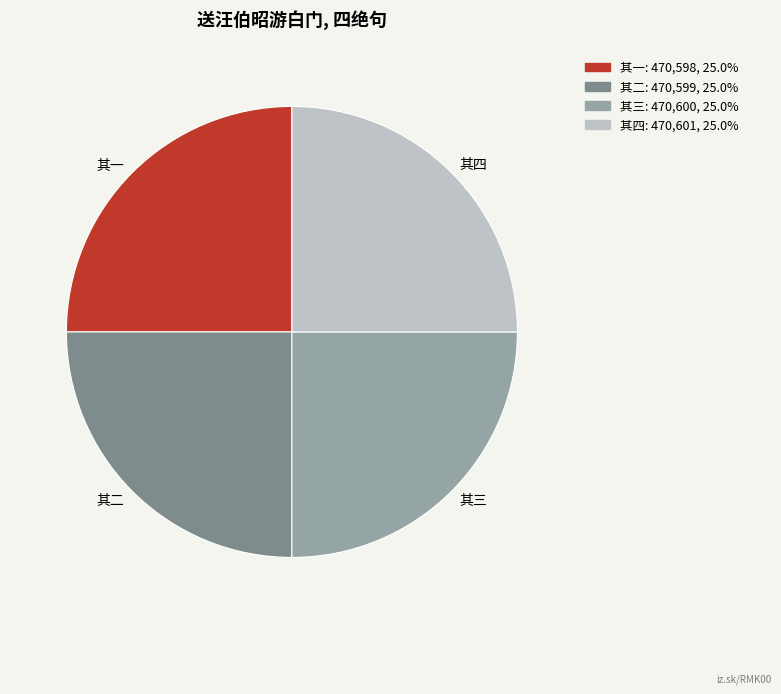

How many segments does this pie chart have?

4